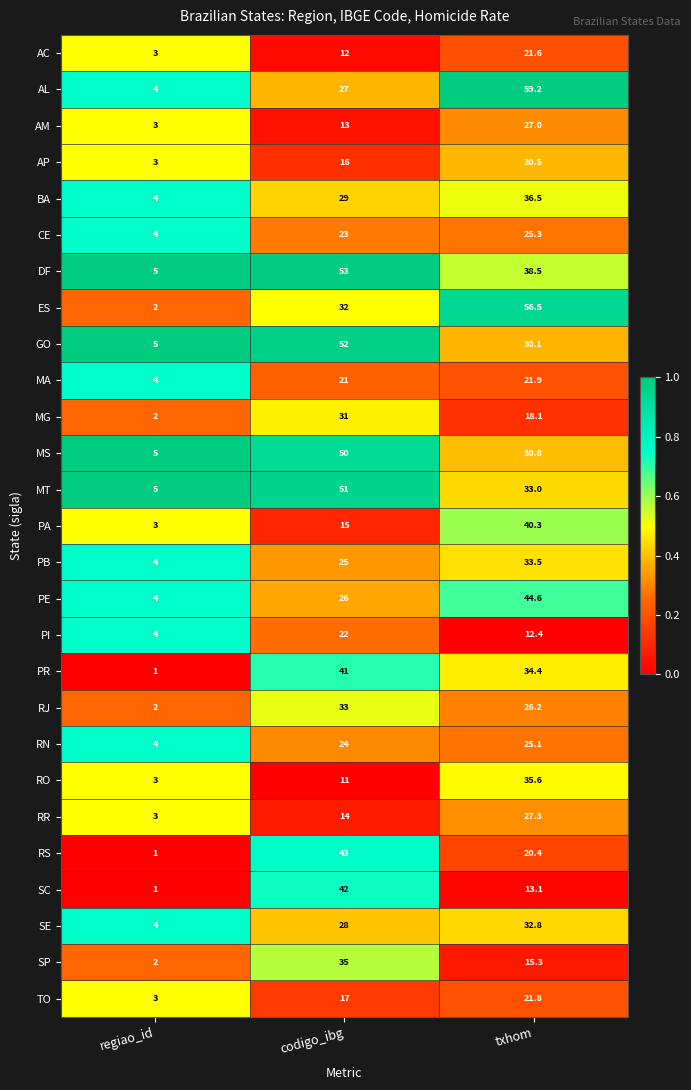

The RN series shows 4.0 at regiao_id. True or false?

True